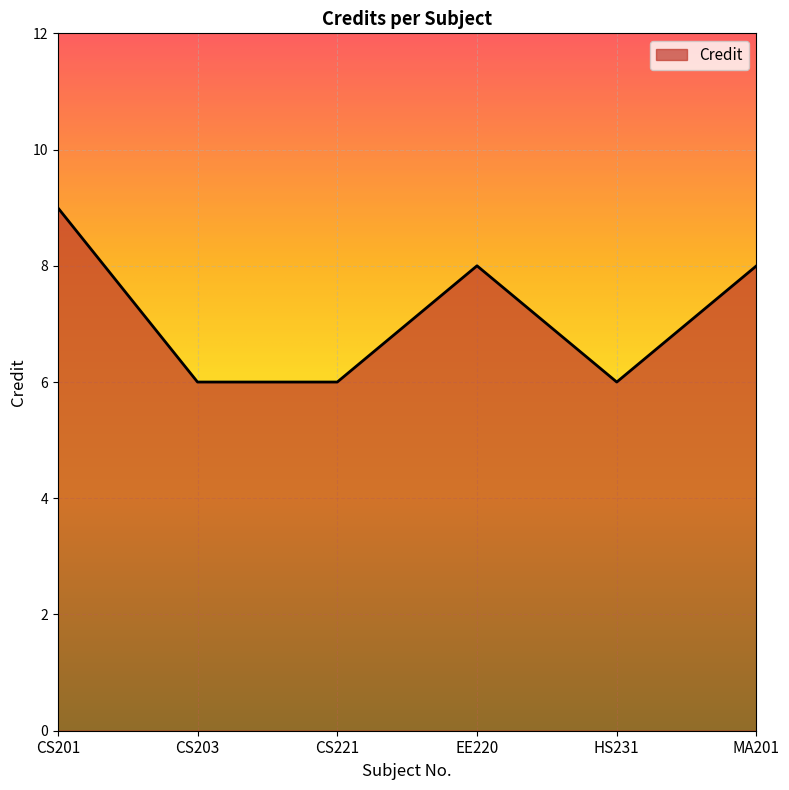

What is the smallest value displayed?

6